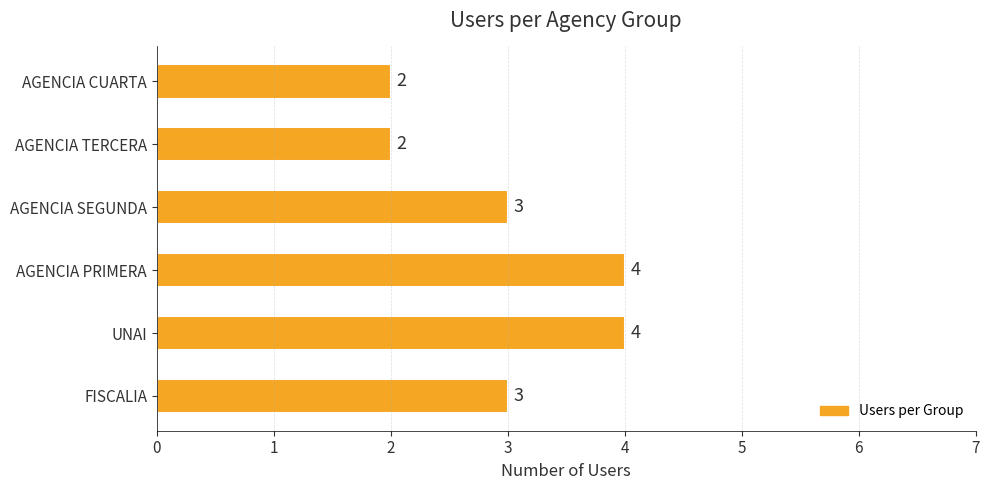

Approximately how many times larger is the value at AGENCIA TERCERA compared to AGENCIA CUARTA?

1.0